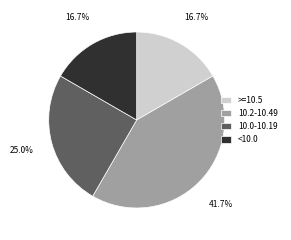

To the nearest percent, what is the average slice percentage?

25%